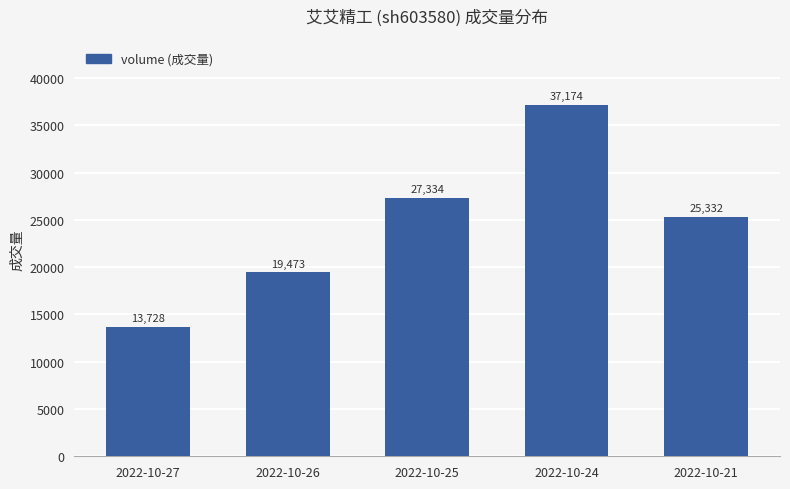

What is the average value?

24608